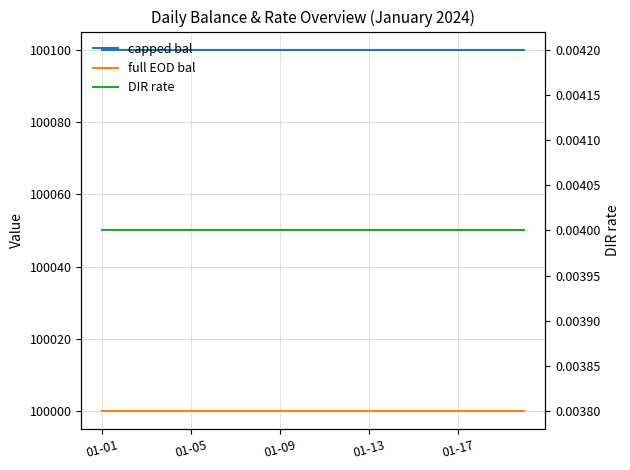

Between 9 and 14, which series saw the biggest shift?

capped bal